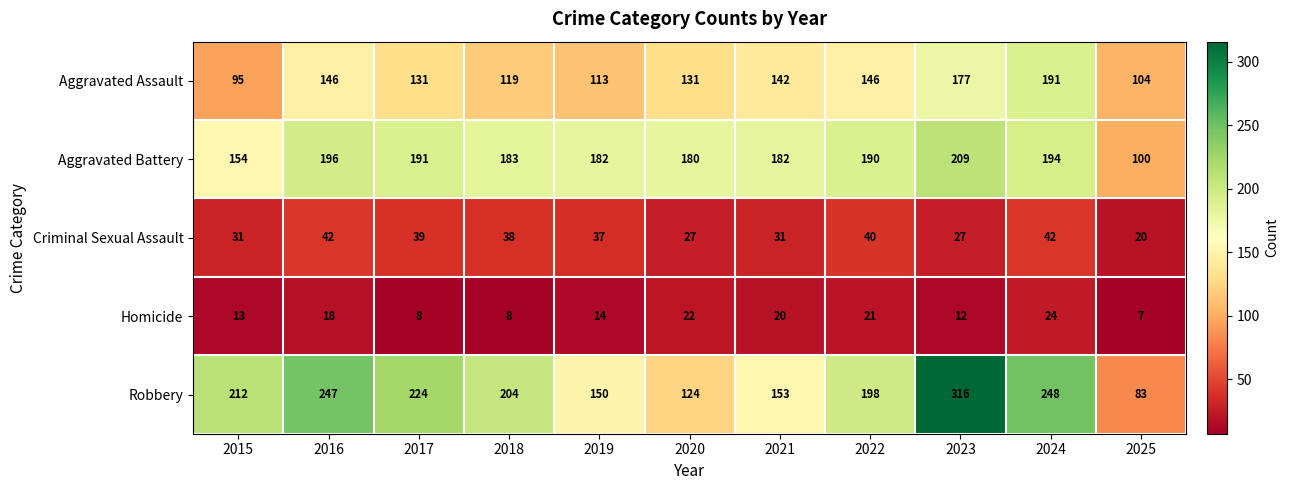

Is it true that Criminal Sexual Assault equals 49 at 2015?

False